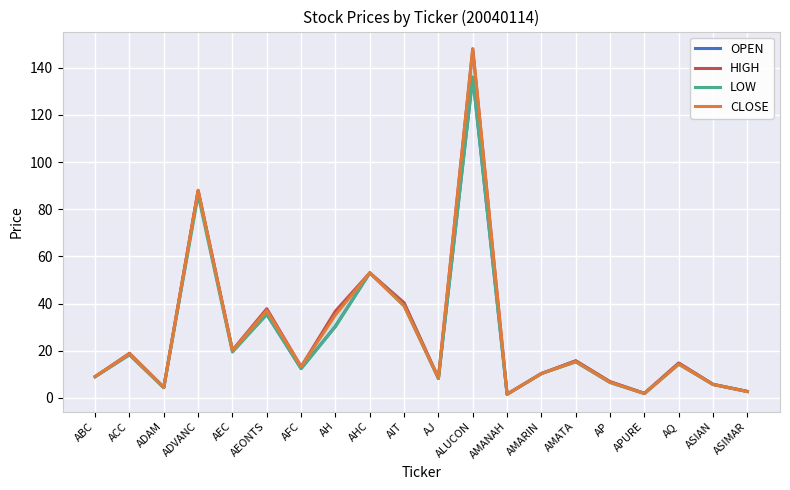

True or false: LOW and HIGH intersect in this chart.

False